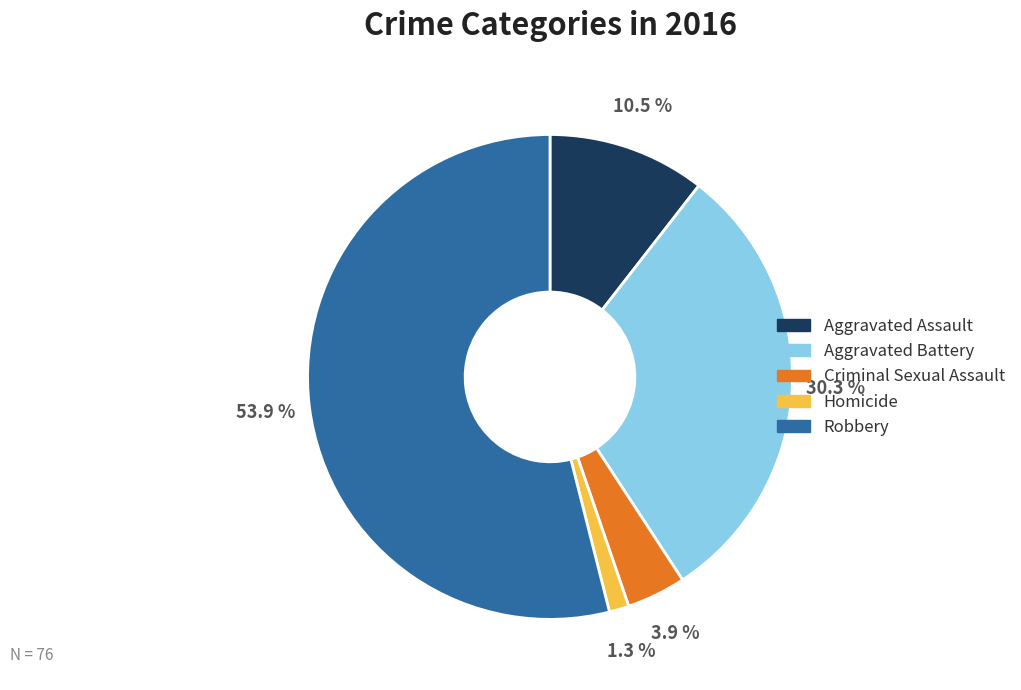

To the nearest percent, what is the difference between the Criminal Sexual Assault and Aggravated Assault slice percentages?

7%